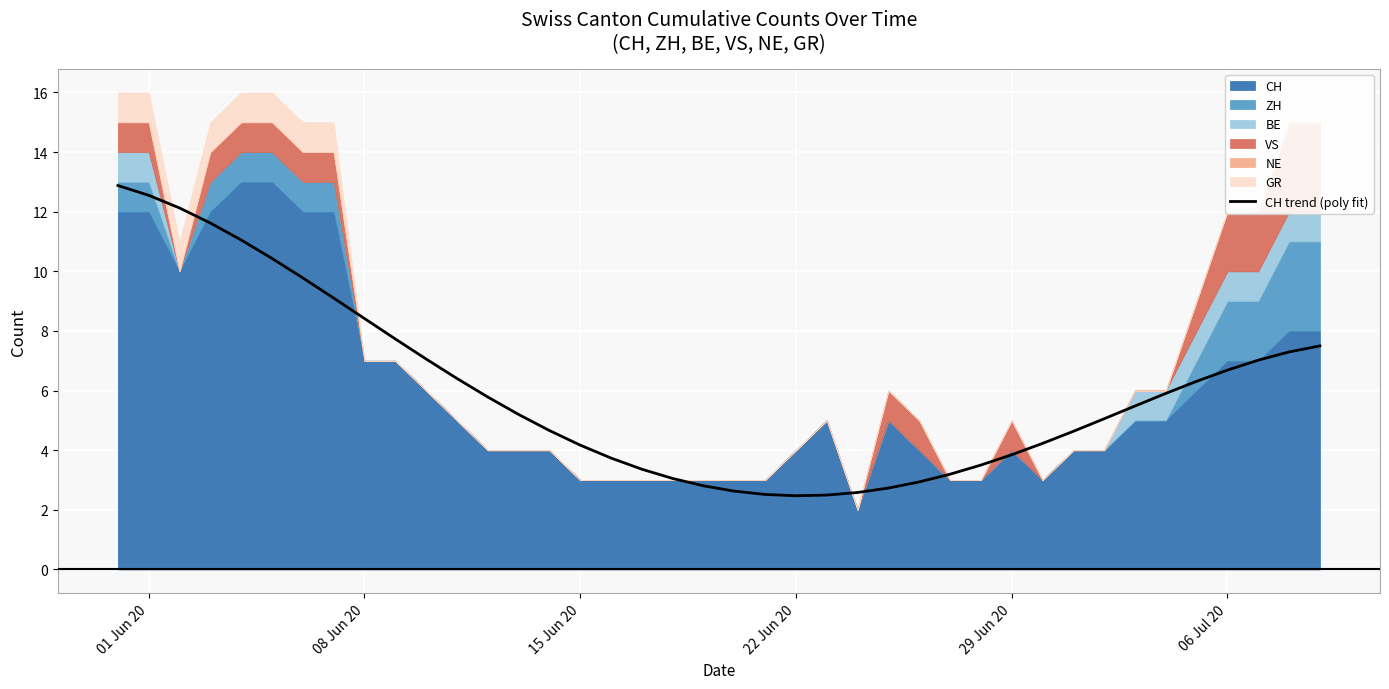

What is the maximum value for CH trend (poly fit)?

12.9